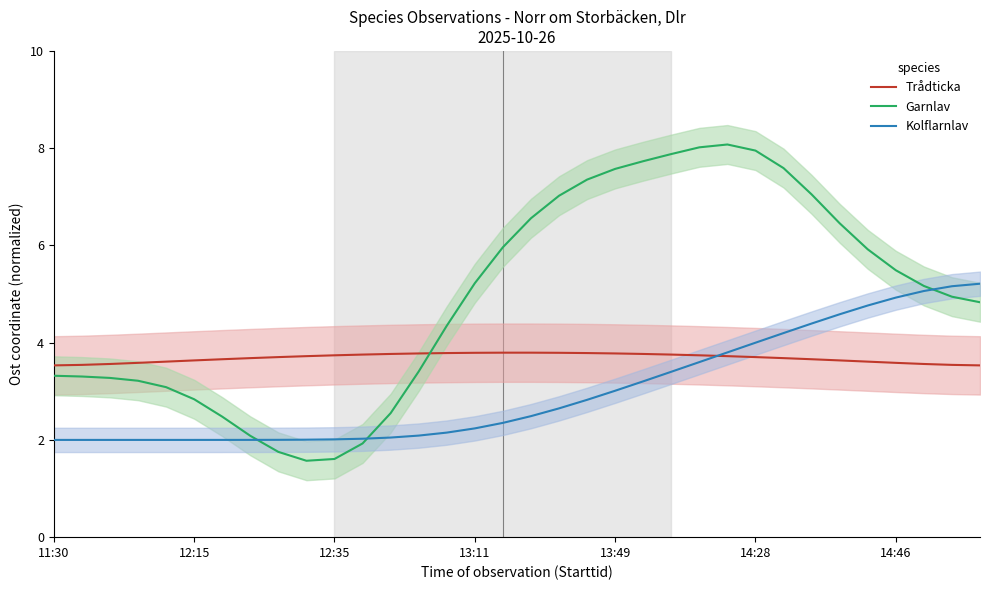

What is the maximum value for Garnlav?

8.1